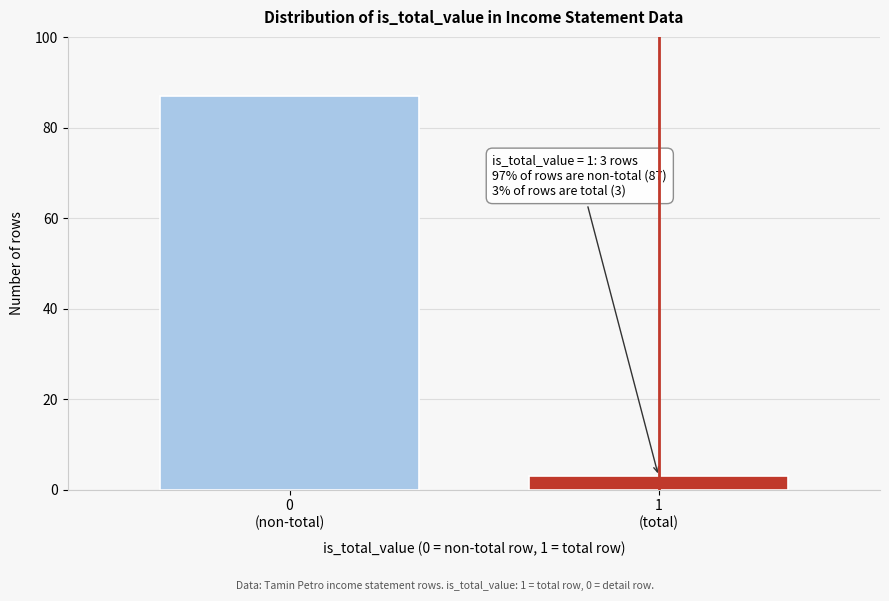

What is the maximum value shown in the chart?

87